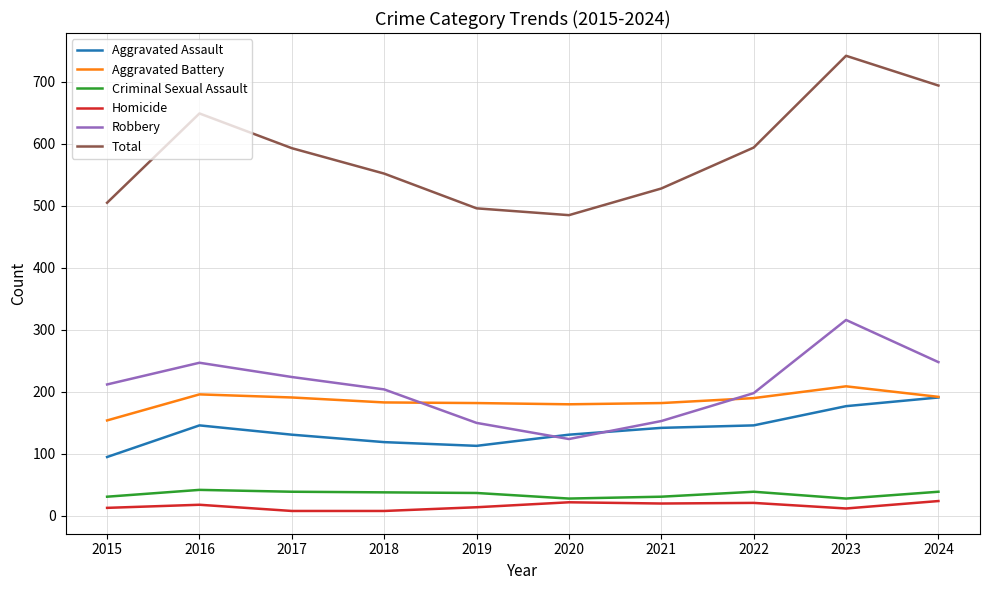

True or false: Aggravated Battery has a value of 196 at 2016.

True